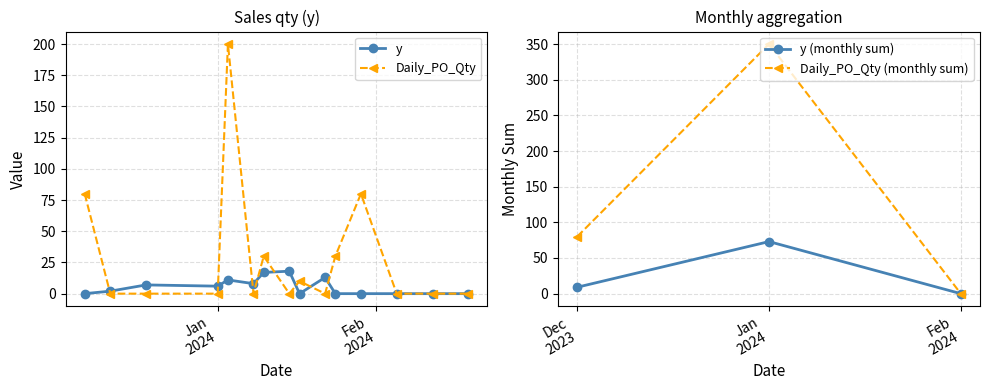

How many lines are shown in the chart?

2